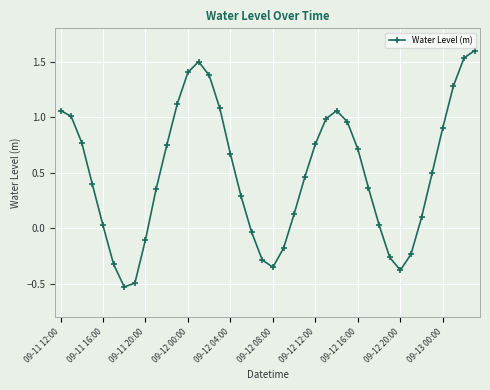

What is the greatest value displayed?

1.6